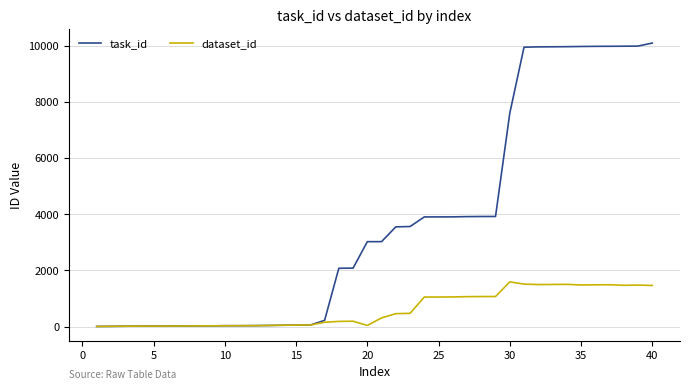

What is the maximum value for dataset_id?

1590